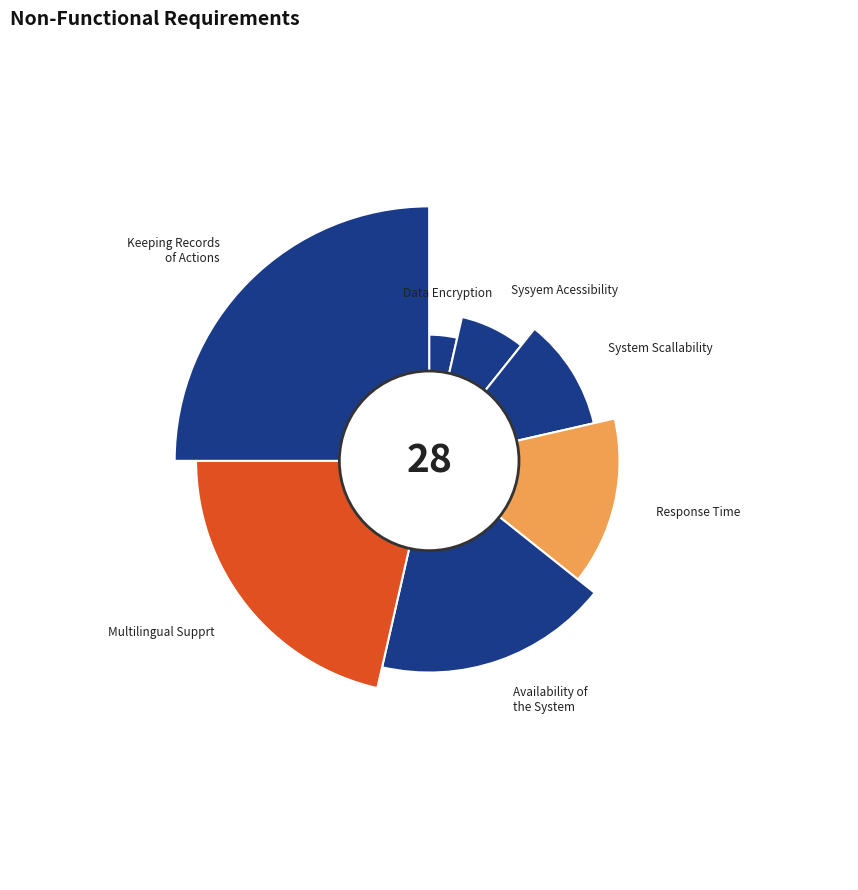

Count the number of slices in the pie.

7